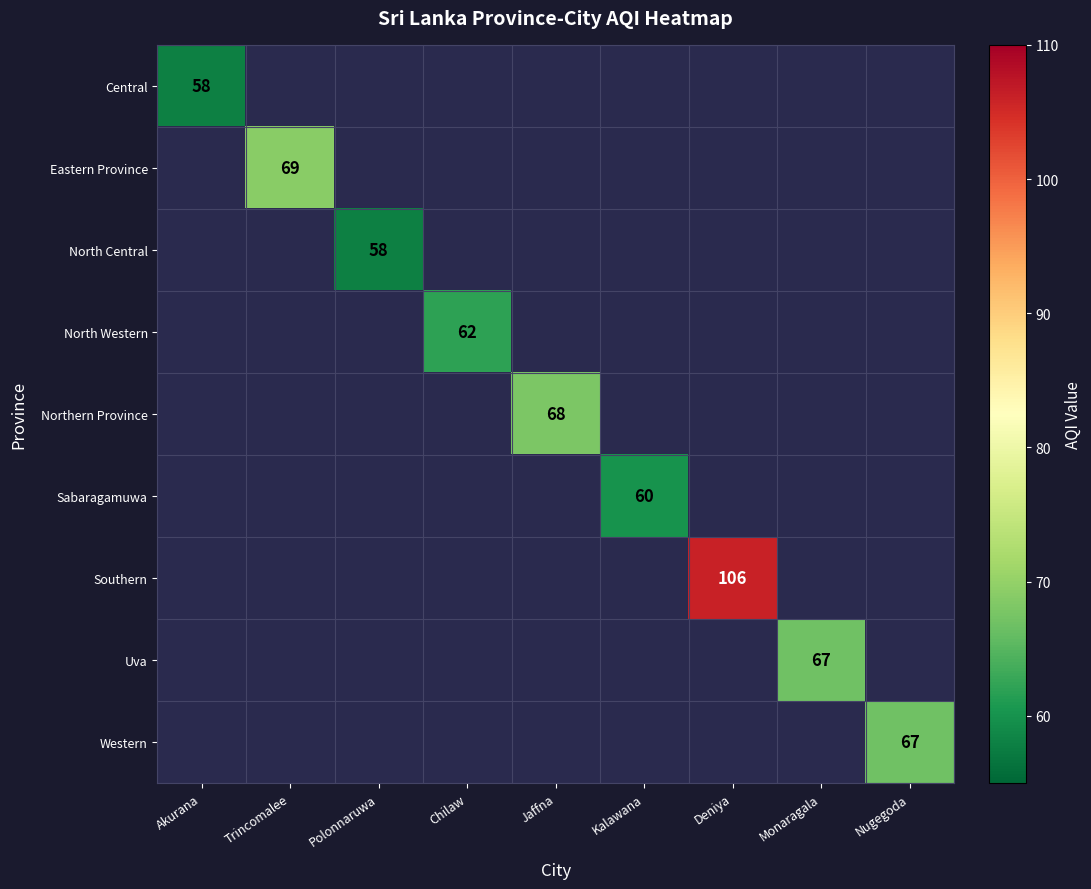

What is the approximate value of Southern at Deniya?

106.0